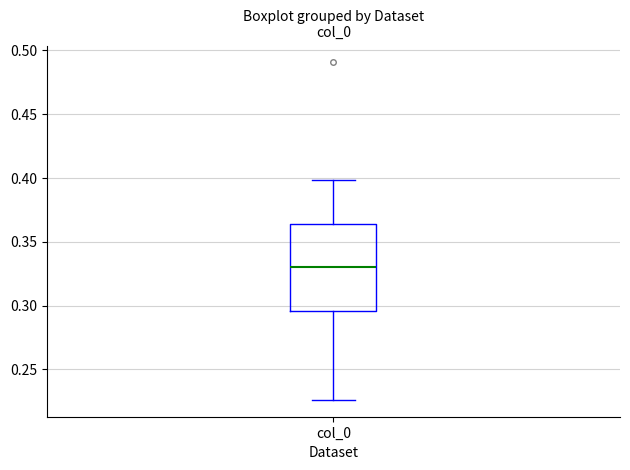

Where does the lower whisker of the box for col_0 end on the y-axis? The values are not printed on the chart, so give them approximately, as read against the axis.

0.225